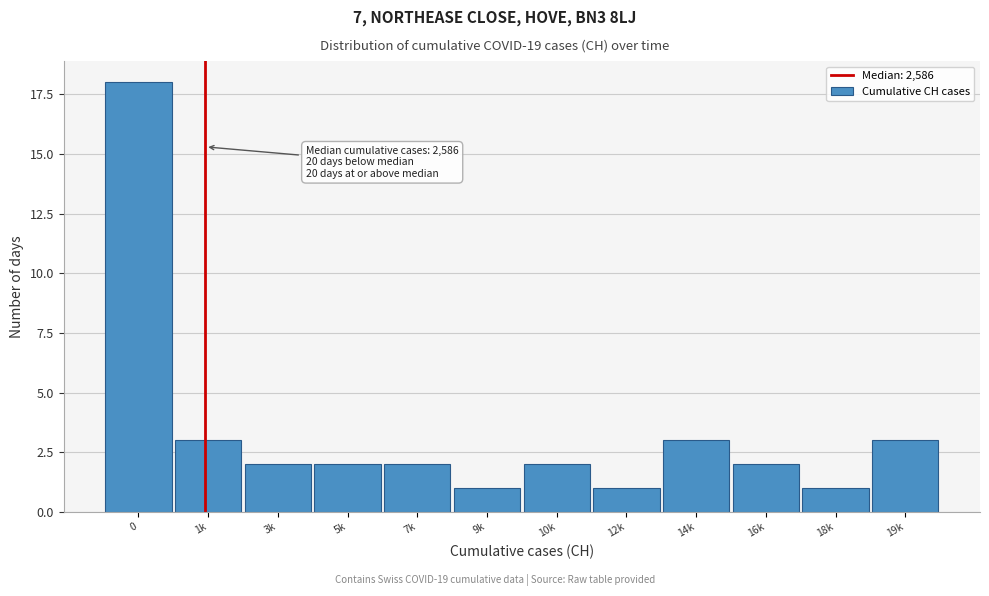

Reading left to right, extract all data points from this chart.

18	3	2	2	2	1	2	1	3	2	1	3